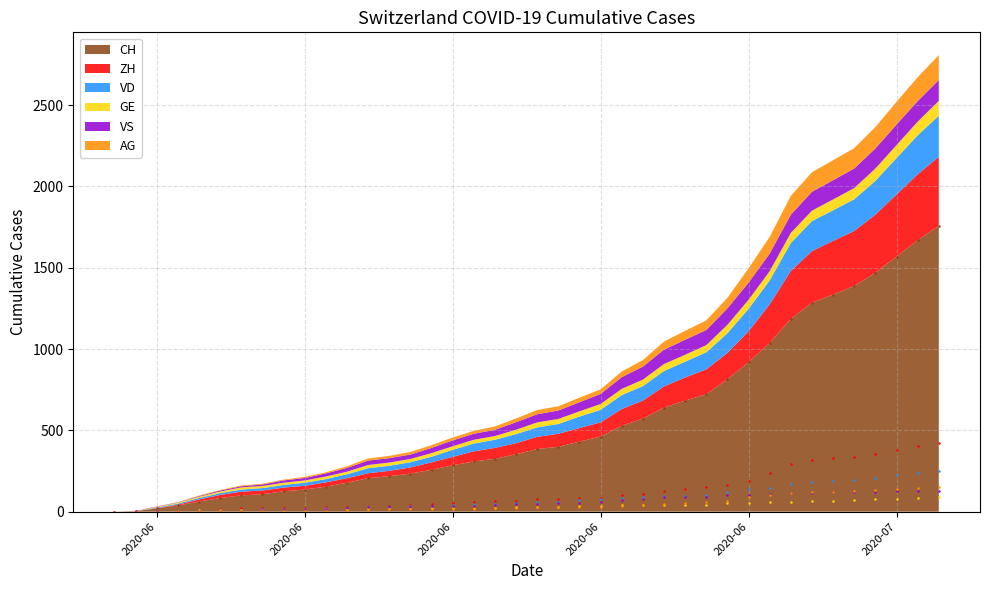

Does the chart have visible grid lines?

Yes